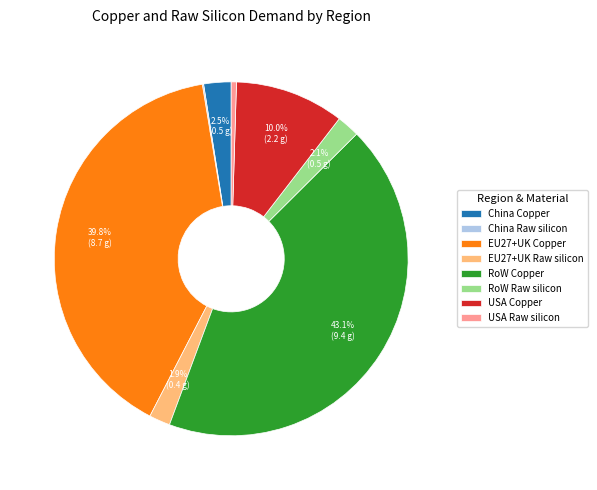

Between EU27+UK Raw silicon and RoW Copper, which is larger?

RoW Copper